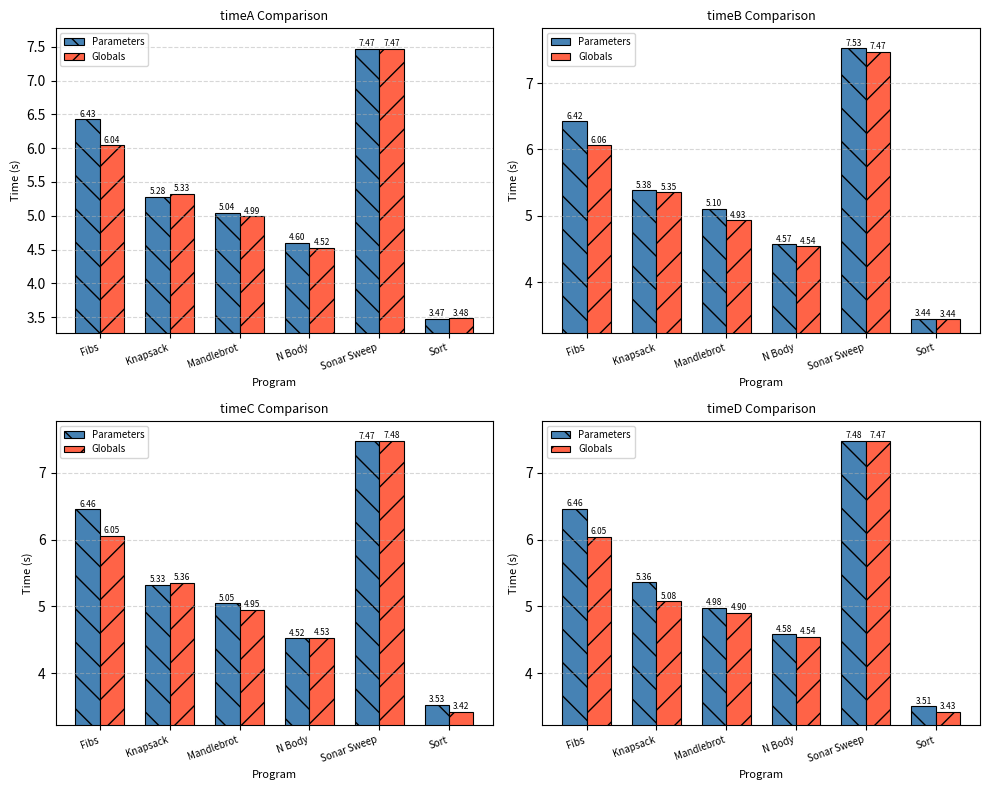

What is the label of the 1st bar from the left?

Fibs